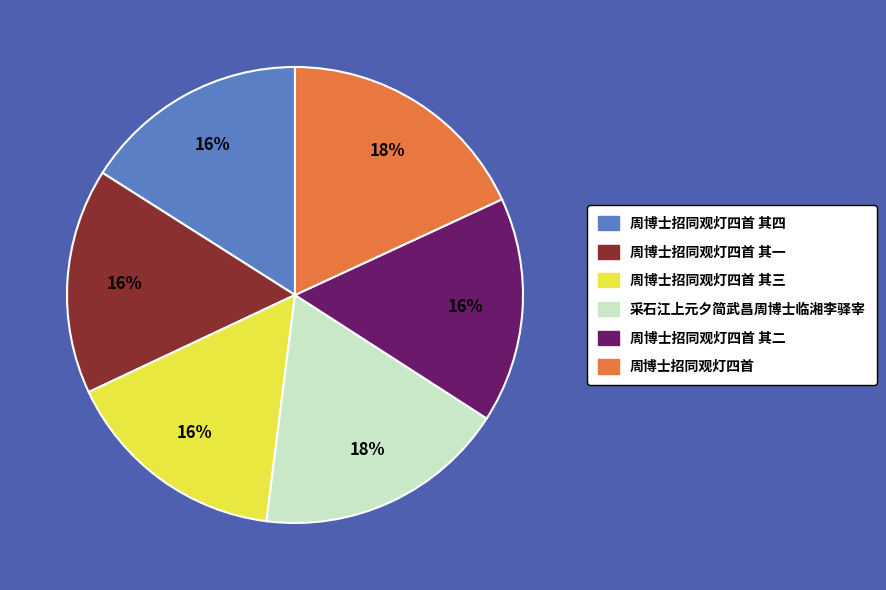

To the nearest percent, what is the difference between the largest and smallest slice percentages?

2%